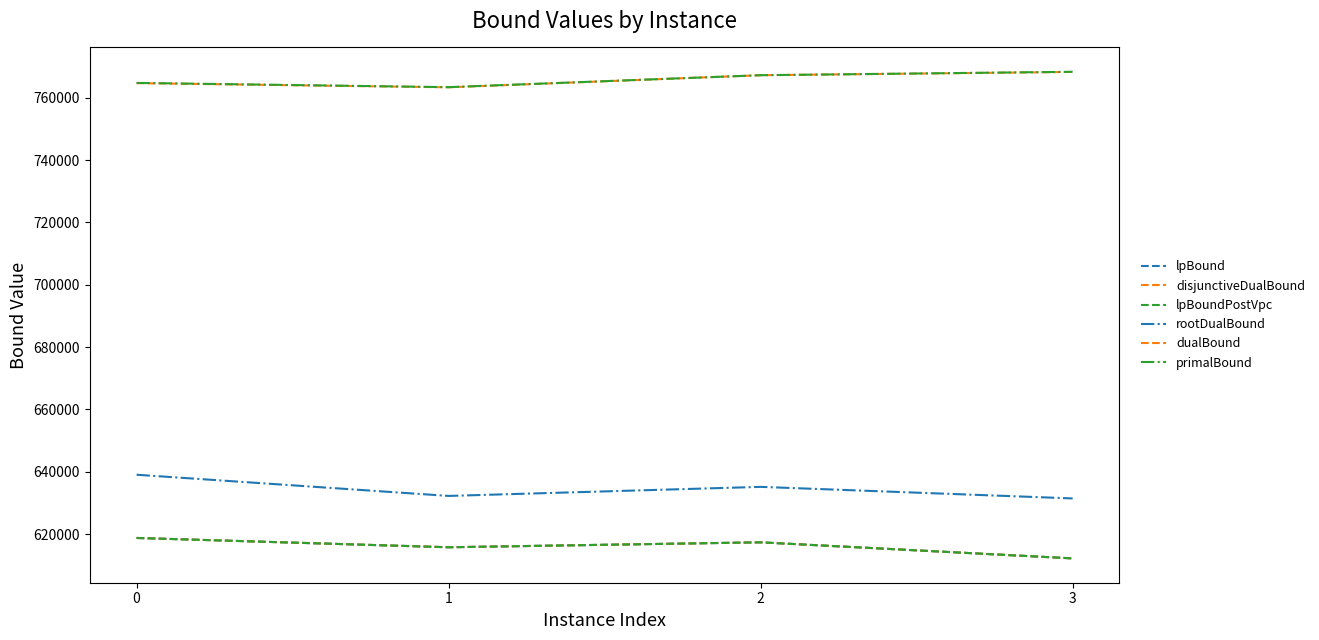

Does the chart have visible grid lines?

No